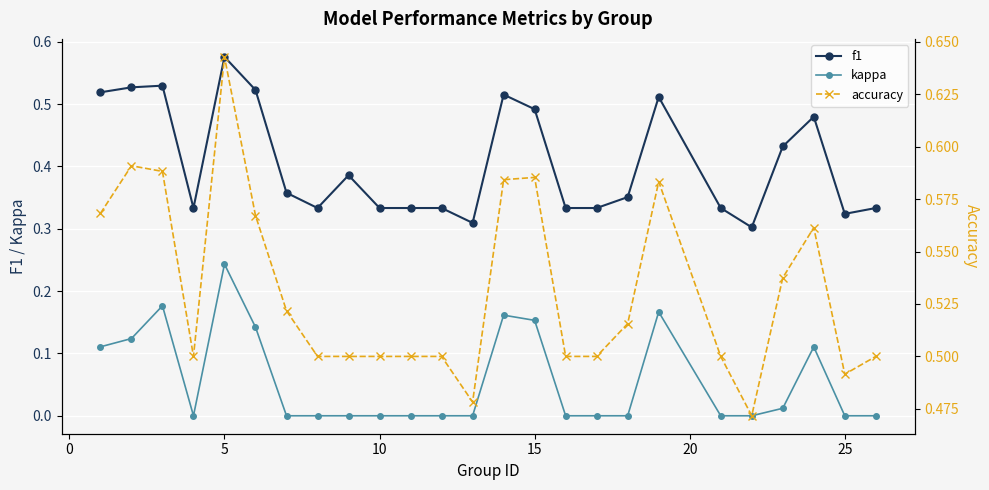

True or false: f1 and kappa cross at least once.

False